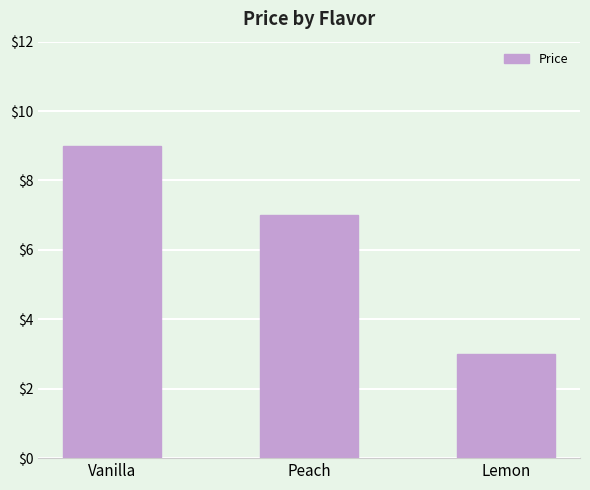

The value at Peach is 7. True or false?

True